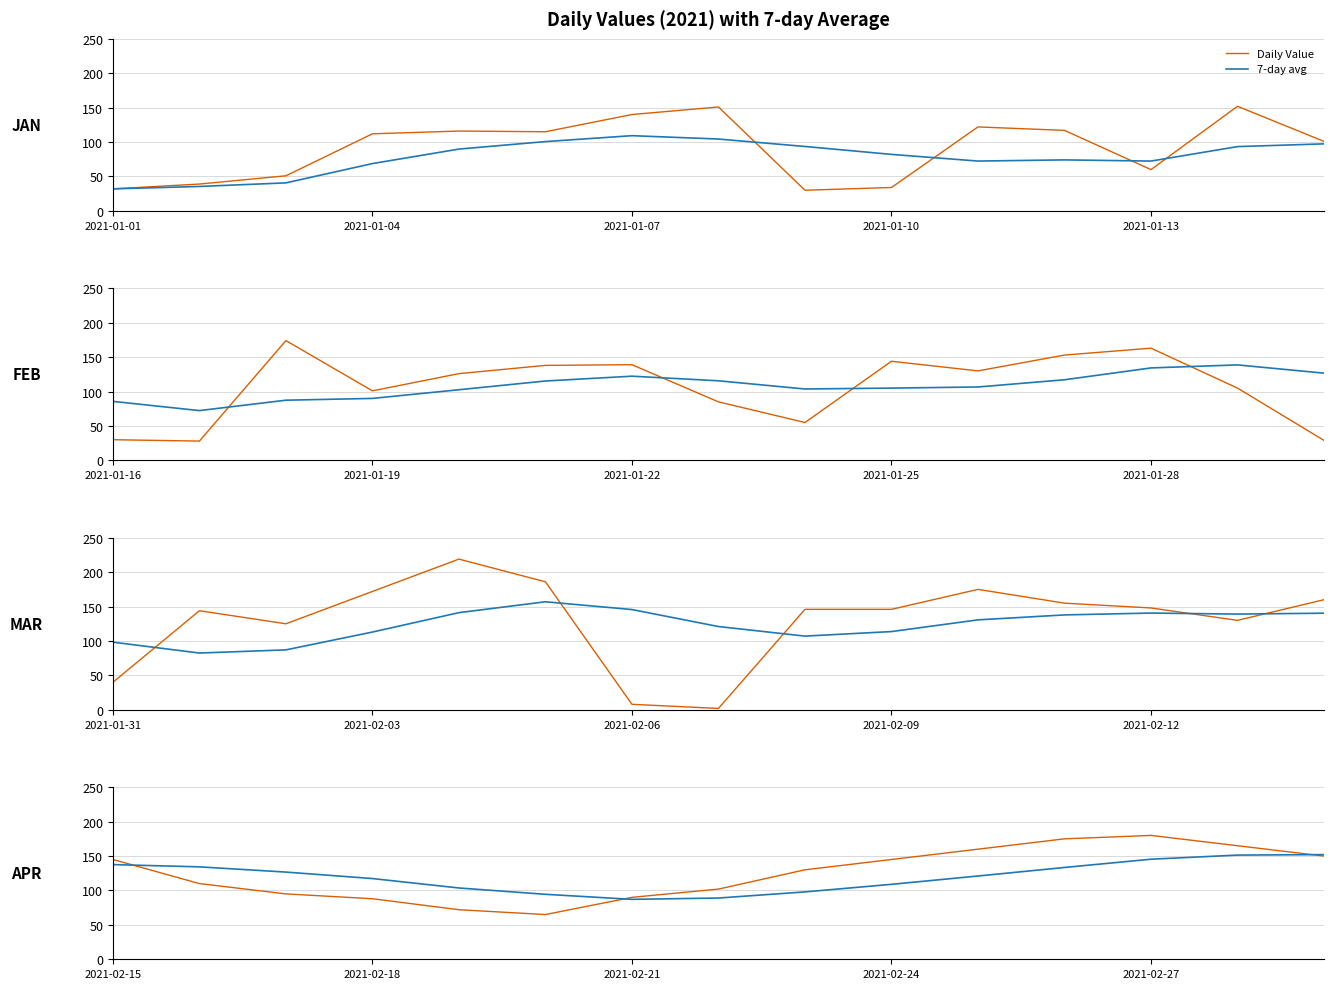

What is the value of the Daily Value point at the 13th from the left?

180.0